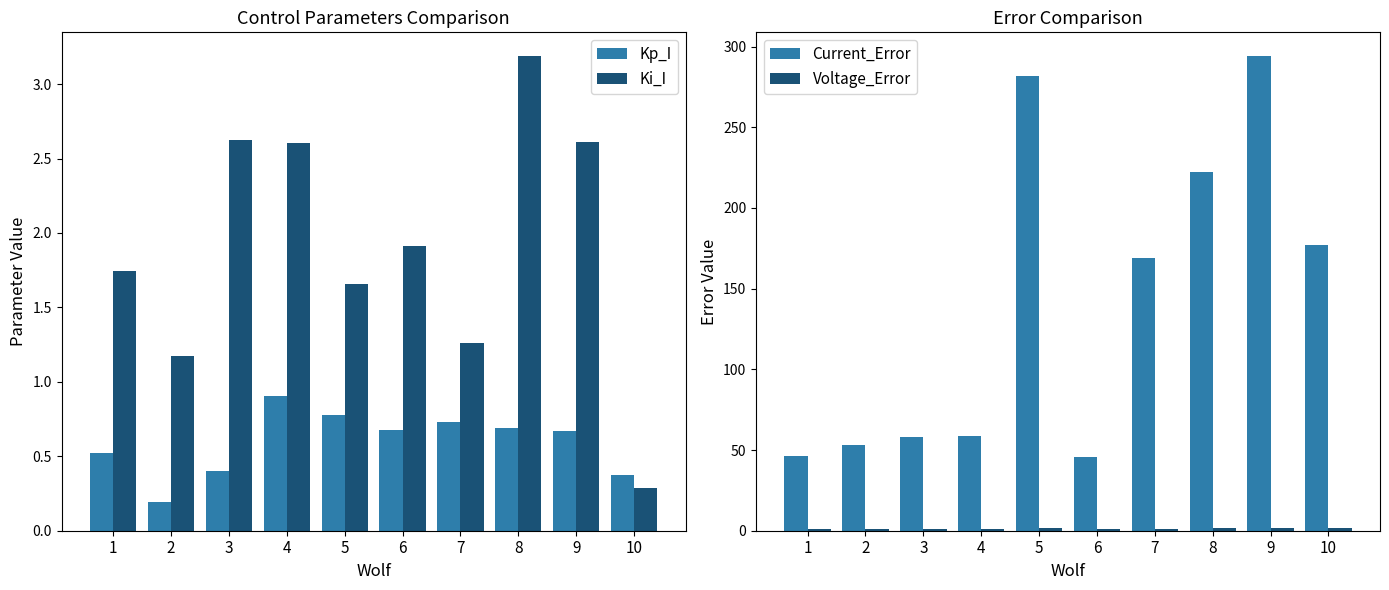

What is the value of the Current_Error bar at the 1st from the left?

46.5